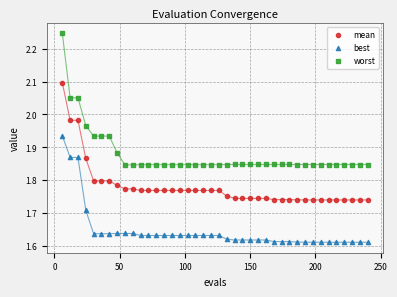

Which series contains the highest Y value?

worst